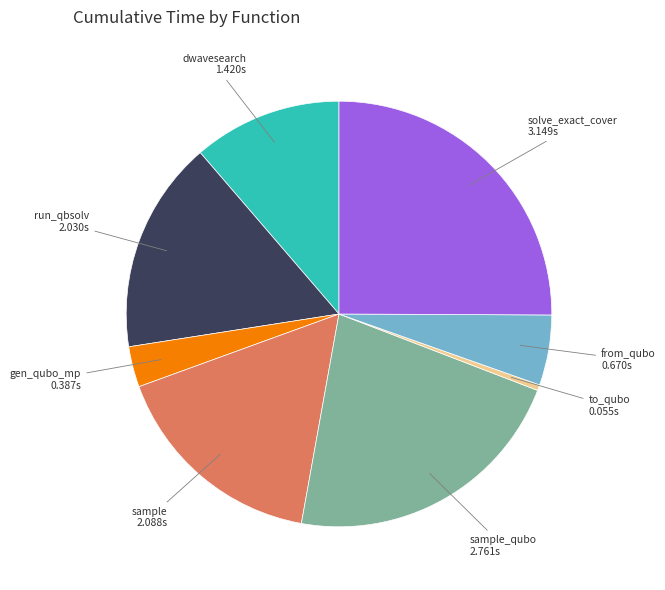

Is the sum of gen_qubo_mp and sample greater than half?

No